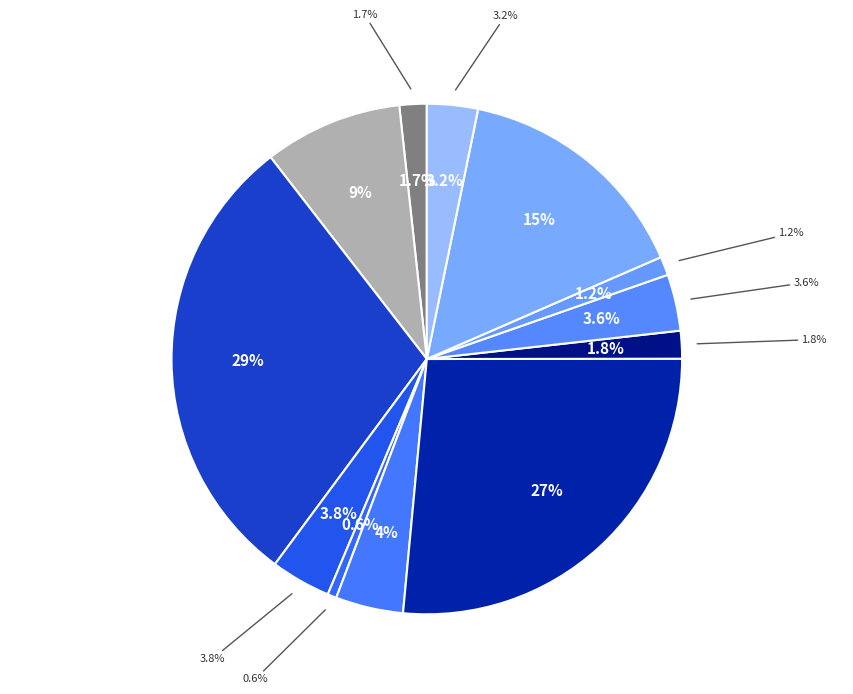

To the nearest percent, what is the difference between the Yellow Tinker, The (4) and Callan Lasses, The (4) slice percentages?

1%